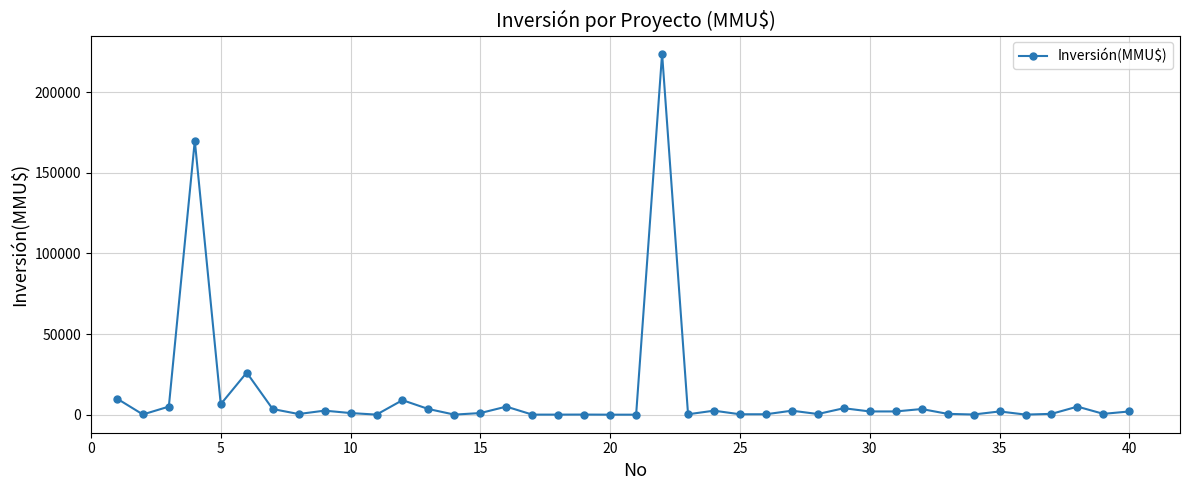

Is this an area chart (filled region under the line)?

No